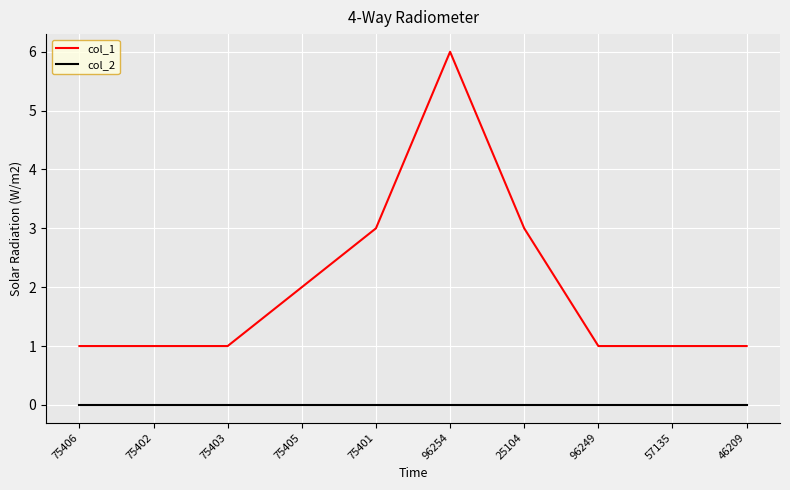

What position from the left is 75401?

5